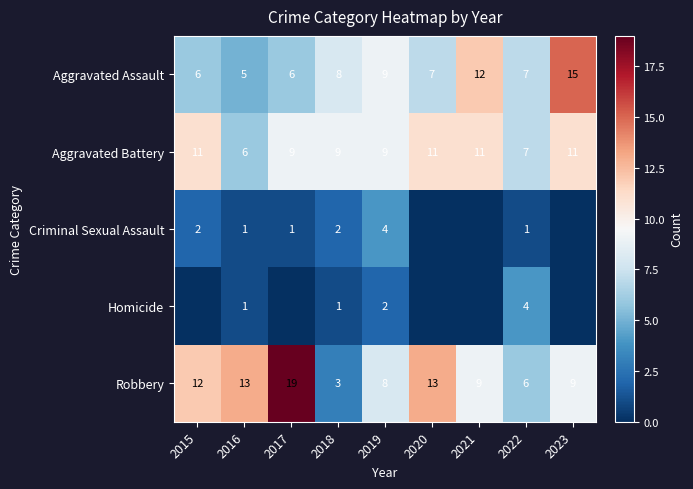

What is the sum of all Robbery values?

92